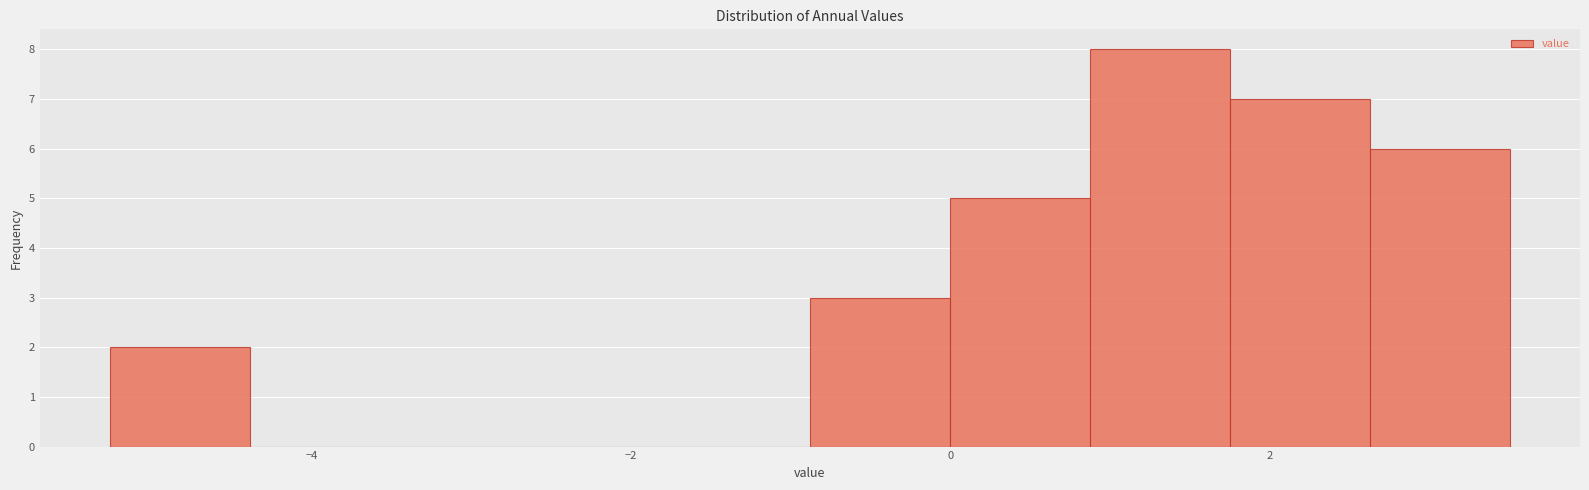

Which range on the x-axis has the tallest bar?

0.8 to 1.8